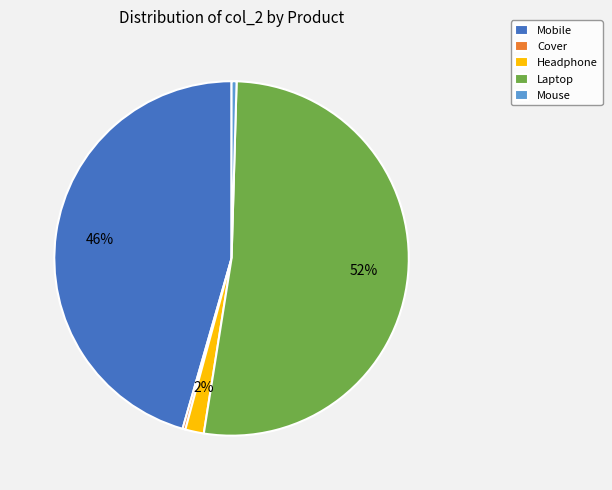

To the nearest percent, what percentage of the pie is Laptop?

52%